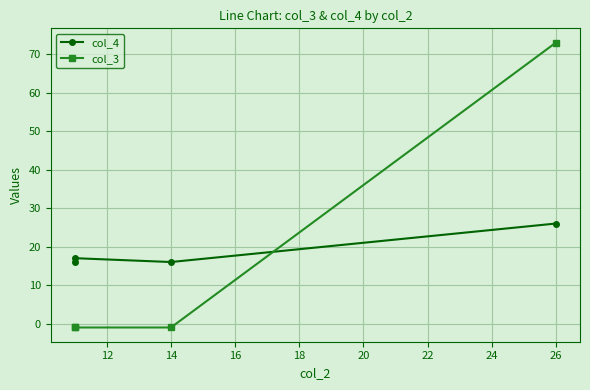

How many data points does each series have?

4